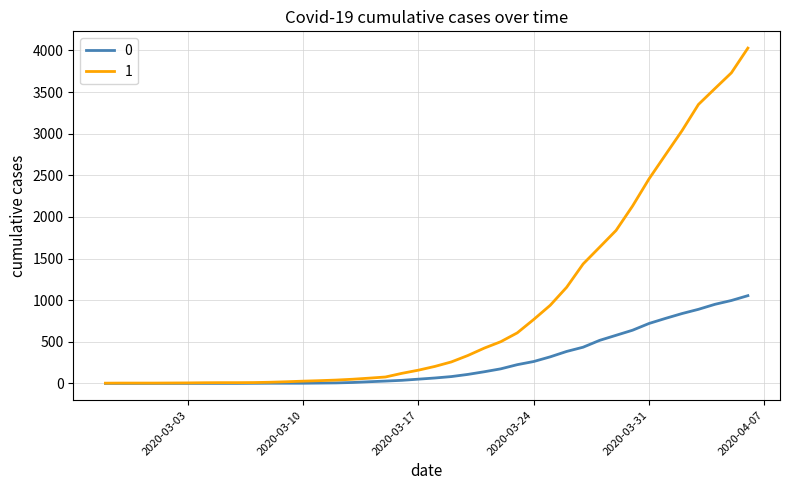

Is this an area chart (filled region under the line)?

No